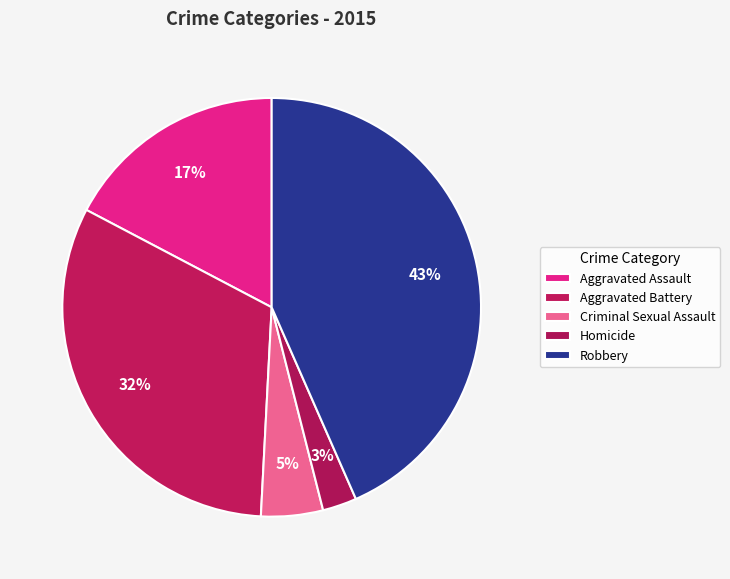

Rank the categories by value from lowest to highest.

Homicide, Criminal Sexual Assault, Aggravated Assault, Aggravated Battery, Robbery